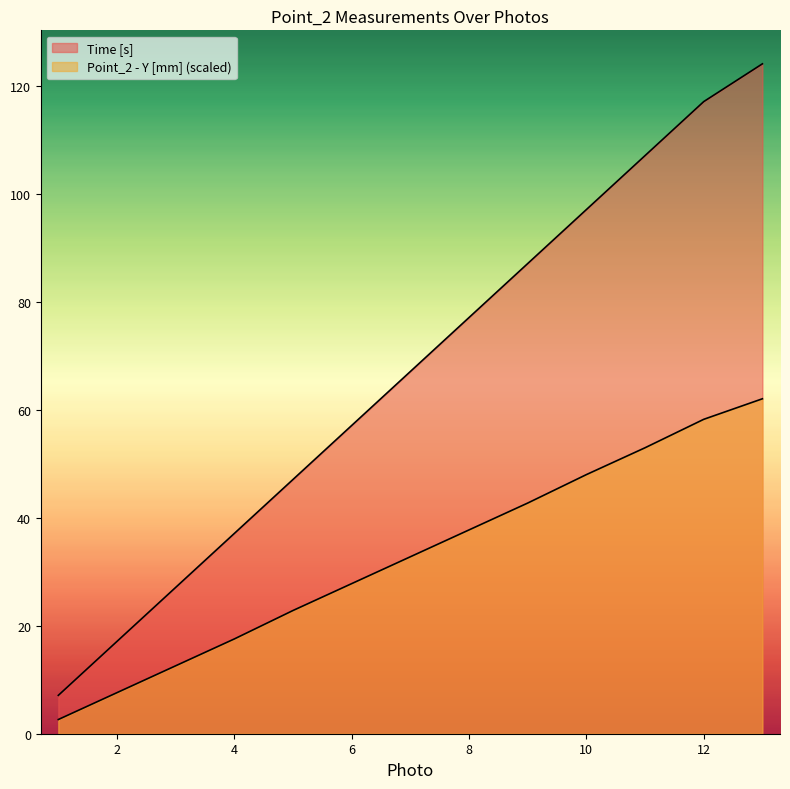

Rank the series by their average value, from lowest to highest.

Point_2 - Y [mm], Time [s]